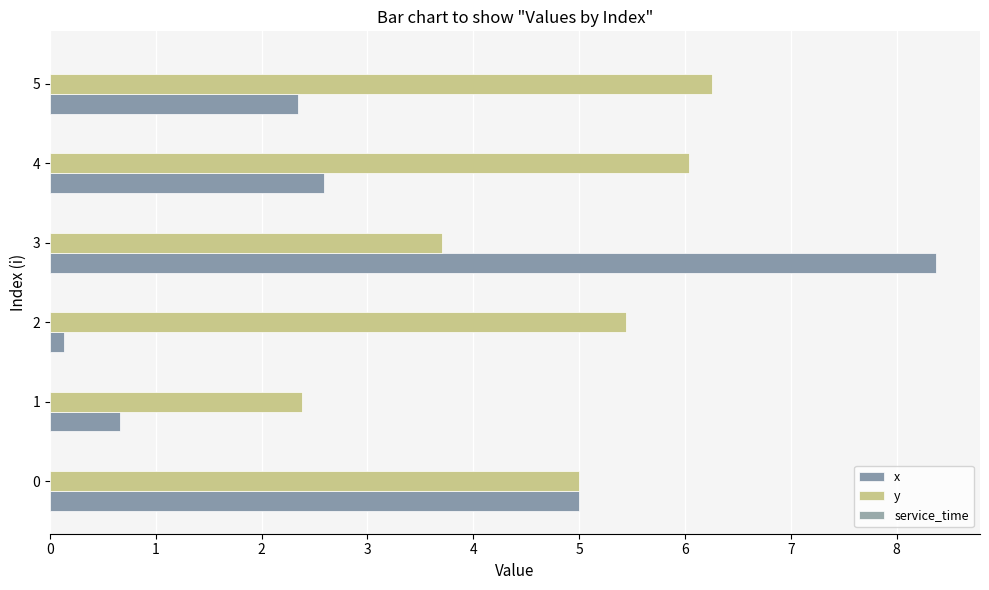

Which has a higher value, 4 or 5?

4